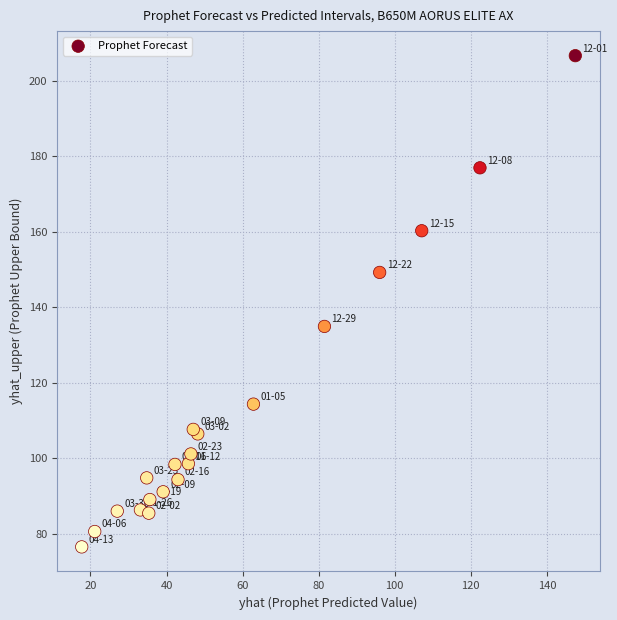

What Y value in the scatter plot is closest to 141?

134.9